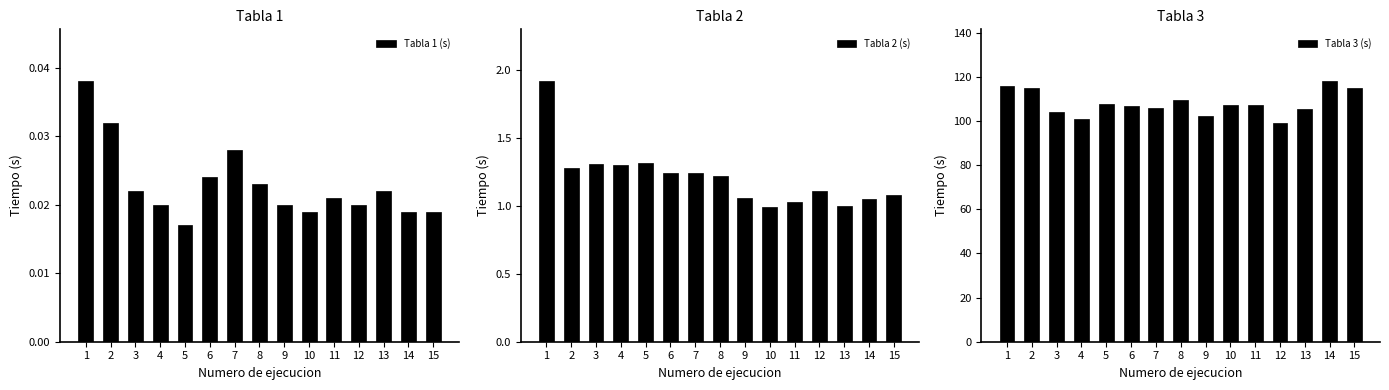

How many Tabla 1 (s) values are between 0 and 1?

15